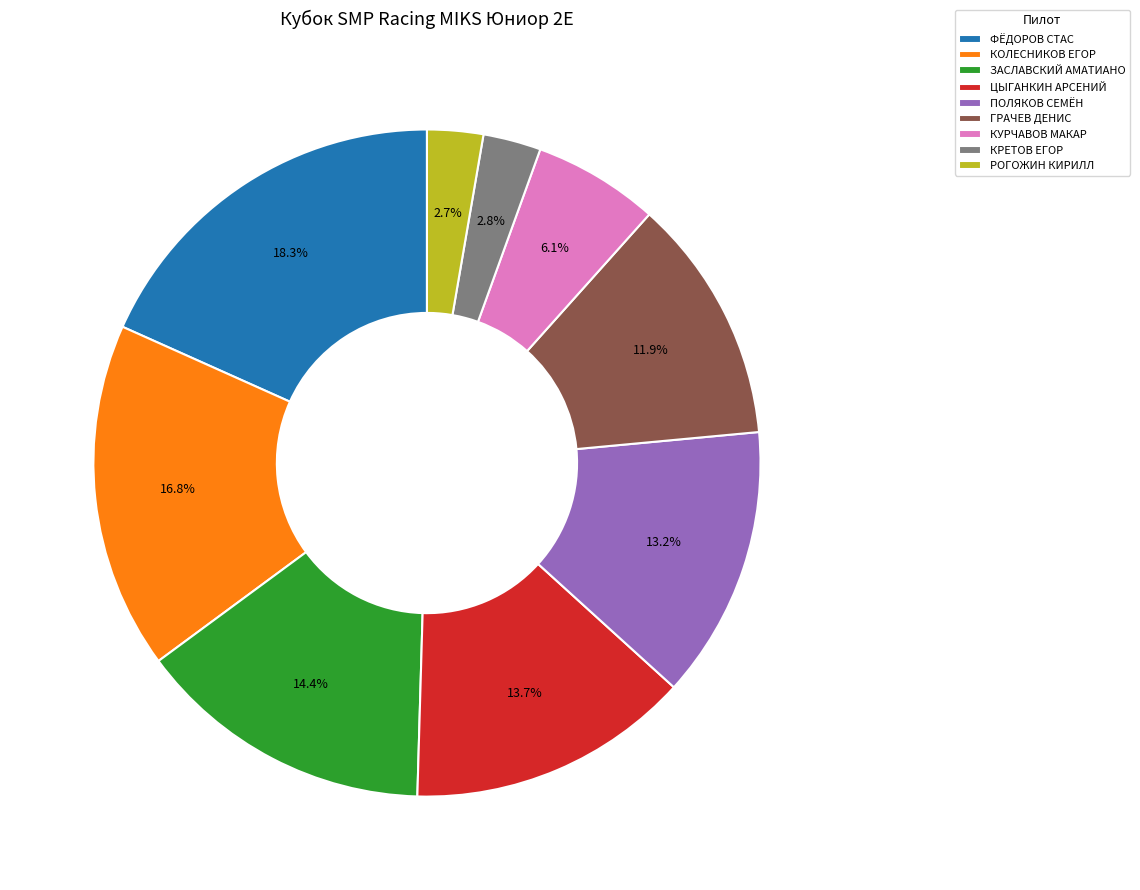

True or false: ГРАЧЕВ ДЕНИС accounts for 12% of the total.

True